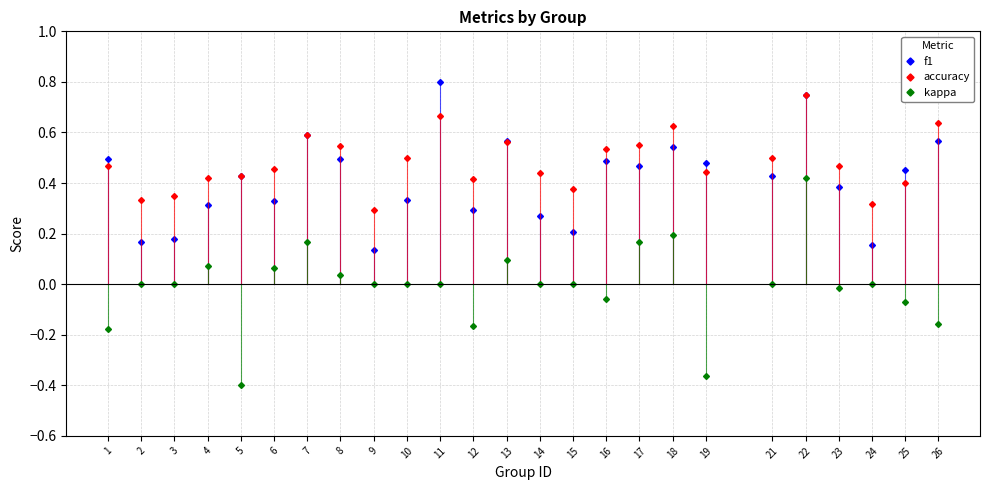

Is the value of accuracy at 8 greater than the value of f1 at 10?

Yes